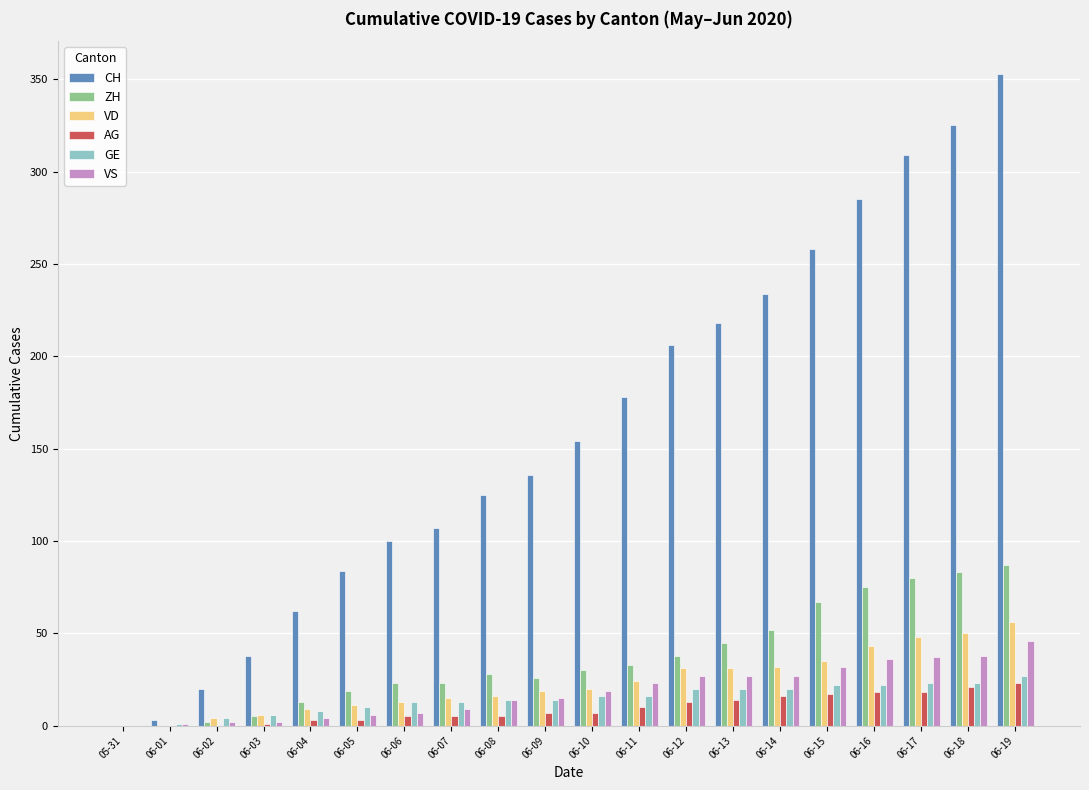

Is the value of VD at 06-18 greater than the value of GE at 06-12?

Yes